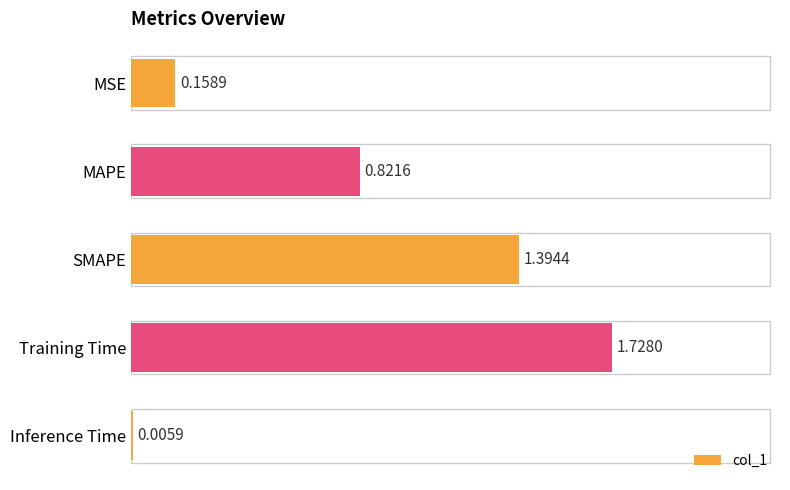

At which category does the chart reach its peak across all series?

Training Time